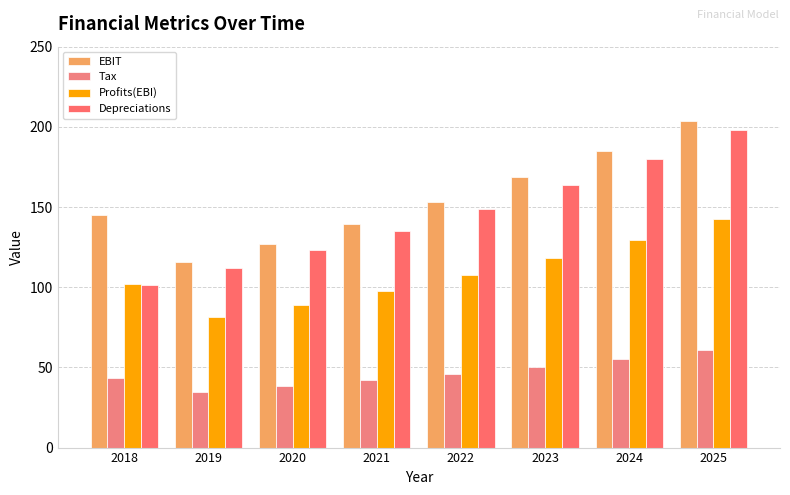

The Tax series shows 72.3 at 2018. True or false?

False